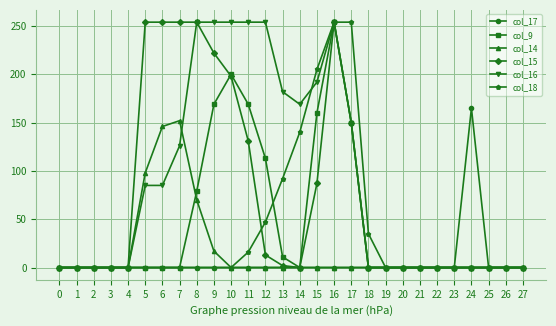

Which series has the largest total across all categories?

col_16